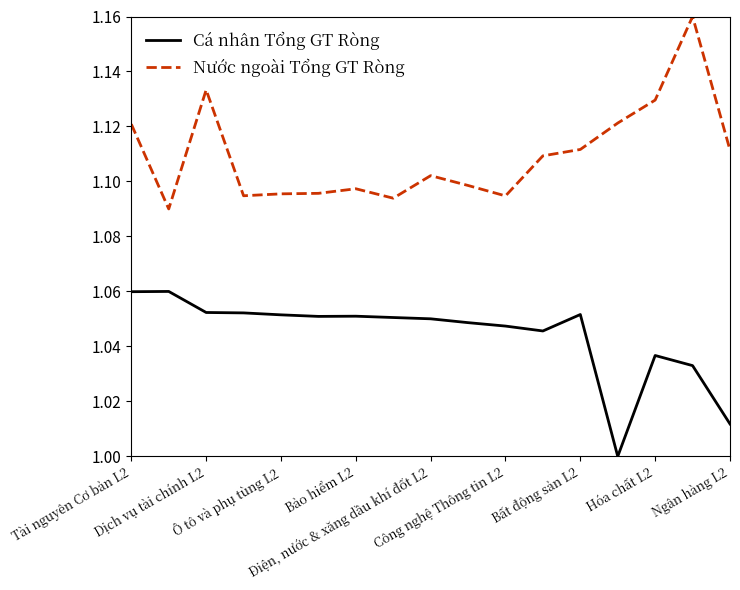

Which series has the largest total across all categories?

Nước ngoài Tổng GT Ròng